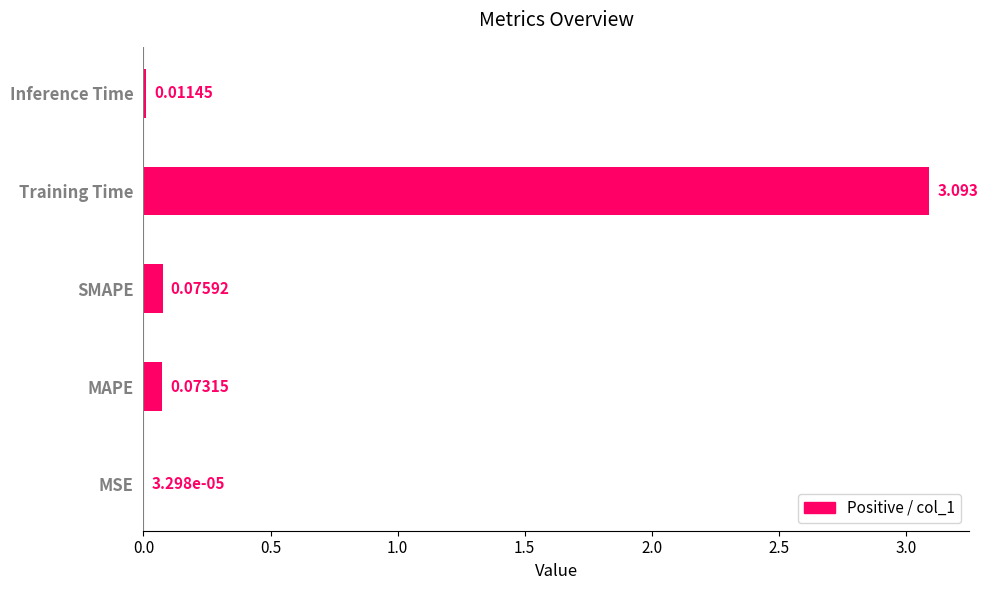

Which category has the highest value across all series?

Training Time